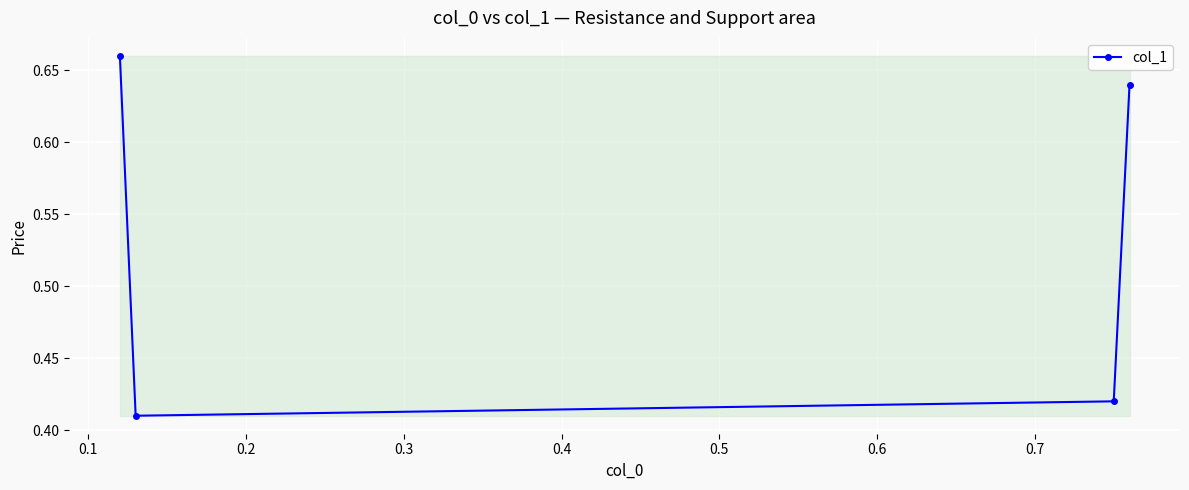

How many values are between 0 and 1?

4